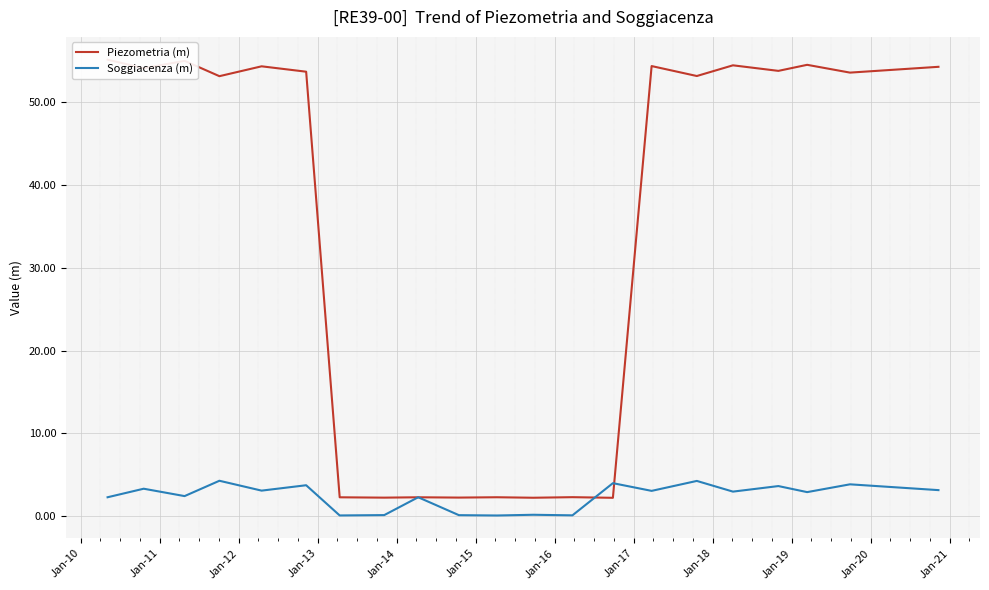

What are all the series names shown in the legend?

Piezometria (m), Soggiacenza (m)